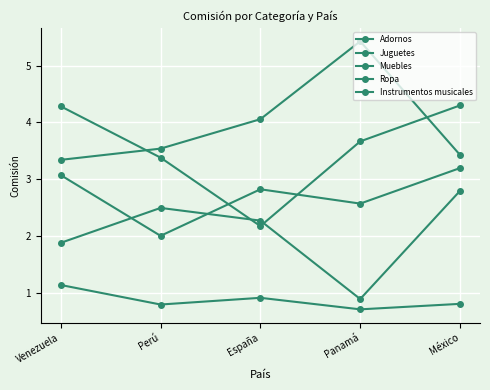

How many values in the Muebles series are below 3?

1